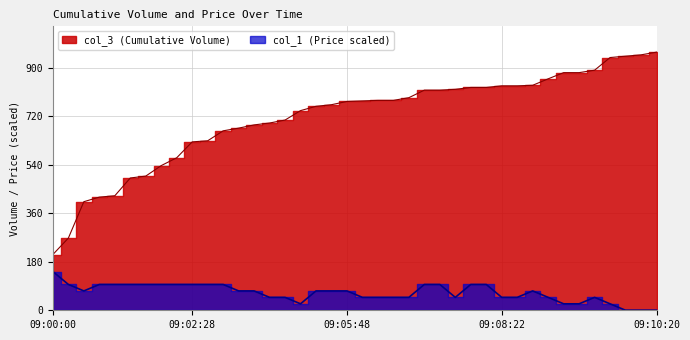

What is the value of the col_1 point at the 3rd from the left?

71.8